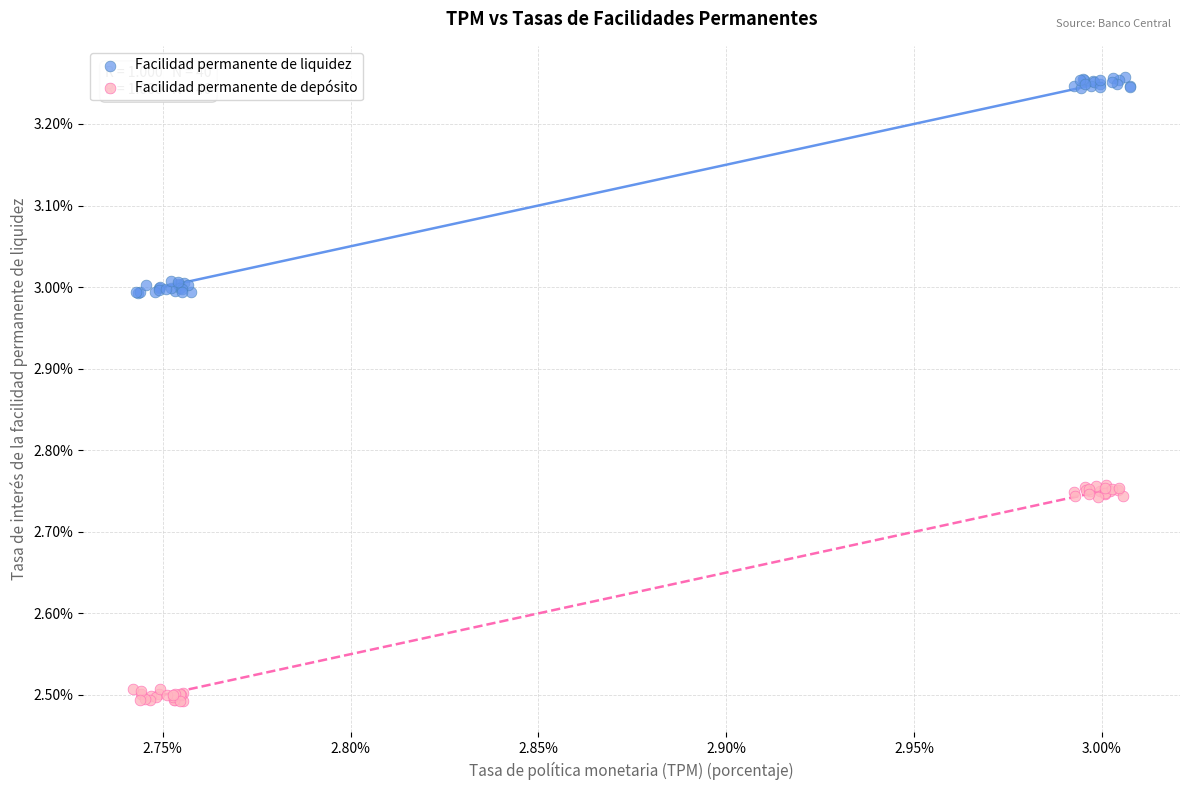

What are all the series names shown in the legend?

Facilidad permanente de liquidez, Facilidad permanente de depósito